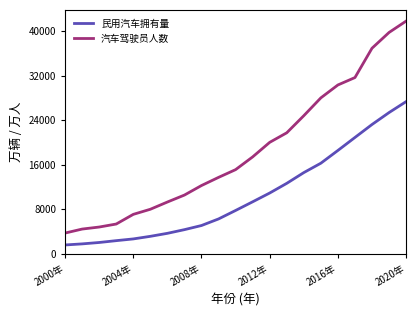

List the series in order of their overall mean, highest first.

汽车驾驶员人数, 民用汽车拥有量